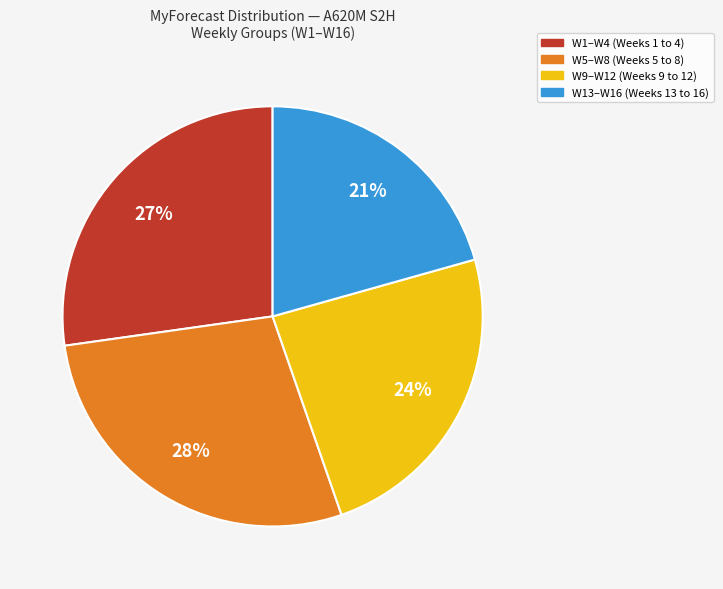

Does any single category account for the majority?

No